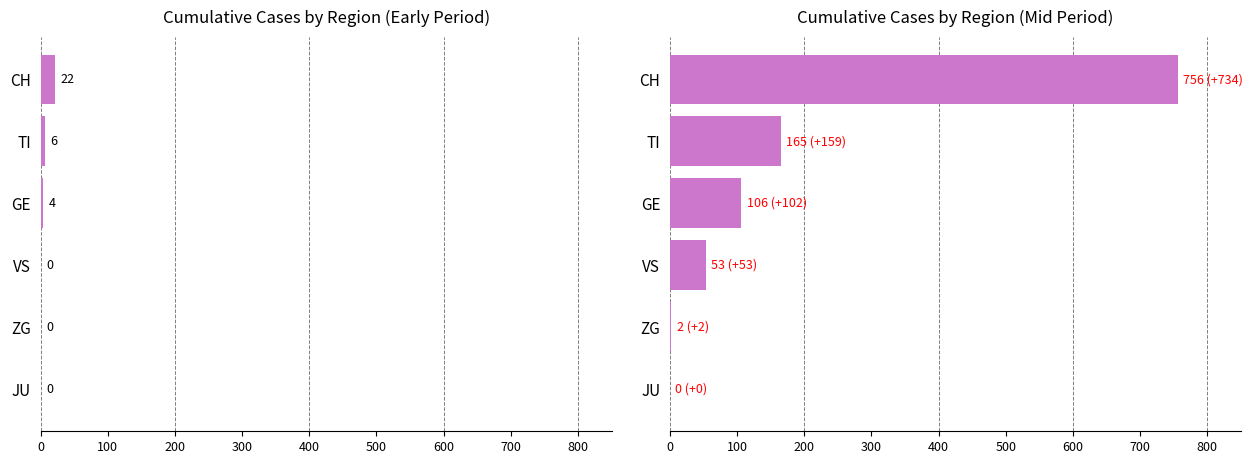

How many data points are less than 106?

3